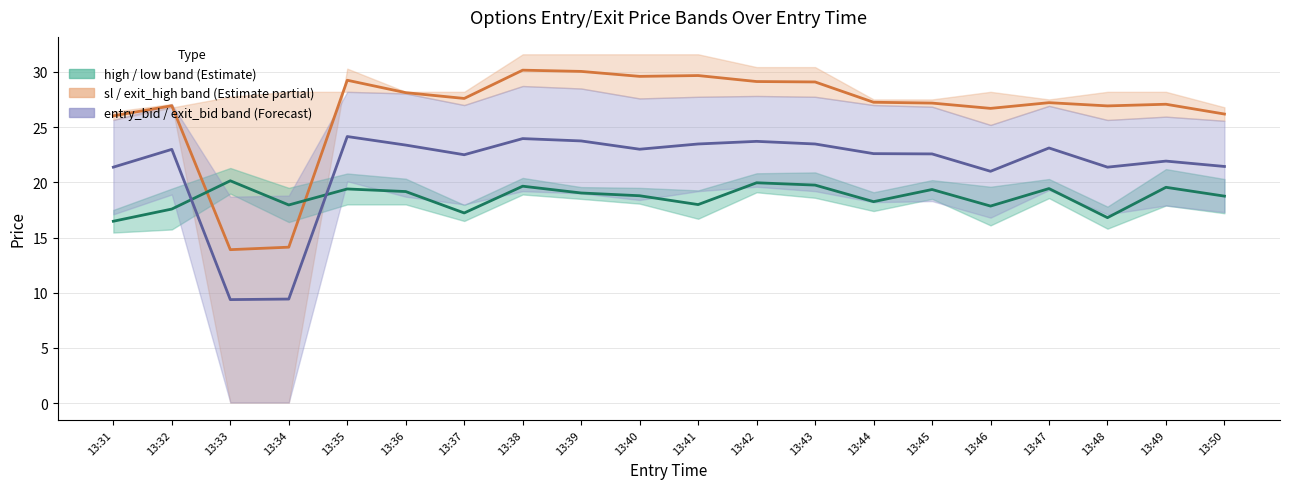

At which category does entry_bid–exit_bid midline reach its first local peak?

13:32